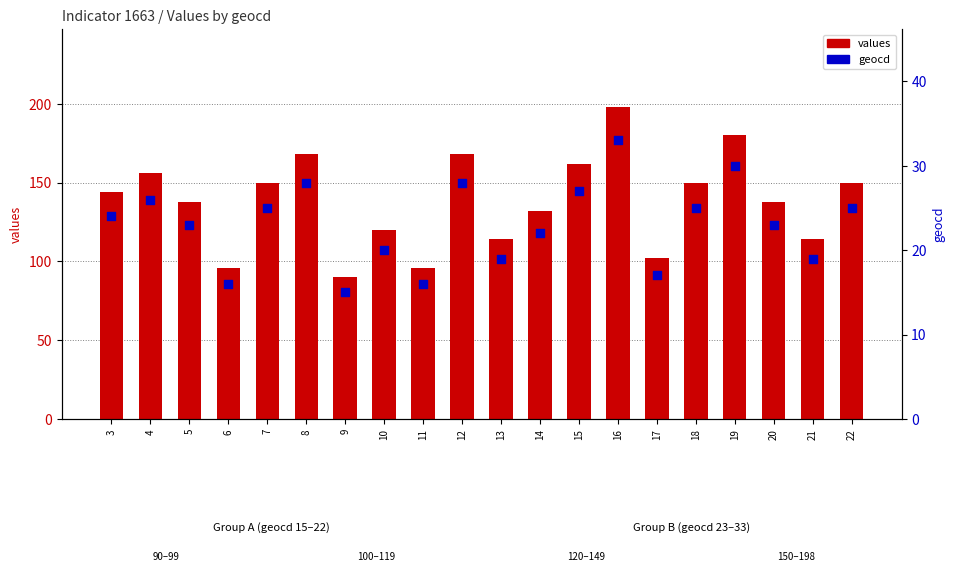

Which series has the largest total across all categories?

values